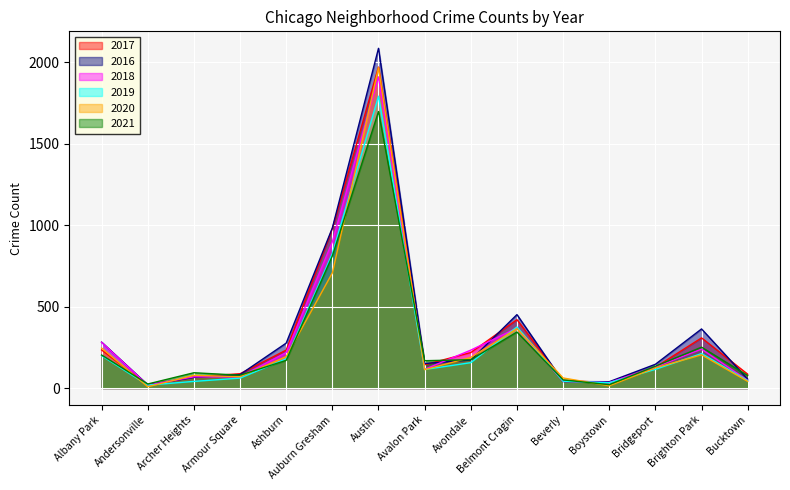

At which category does 2017 reach its first local valley?

Andersonville